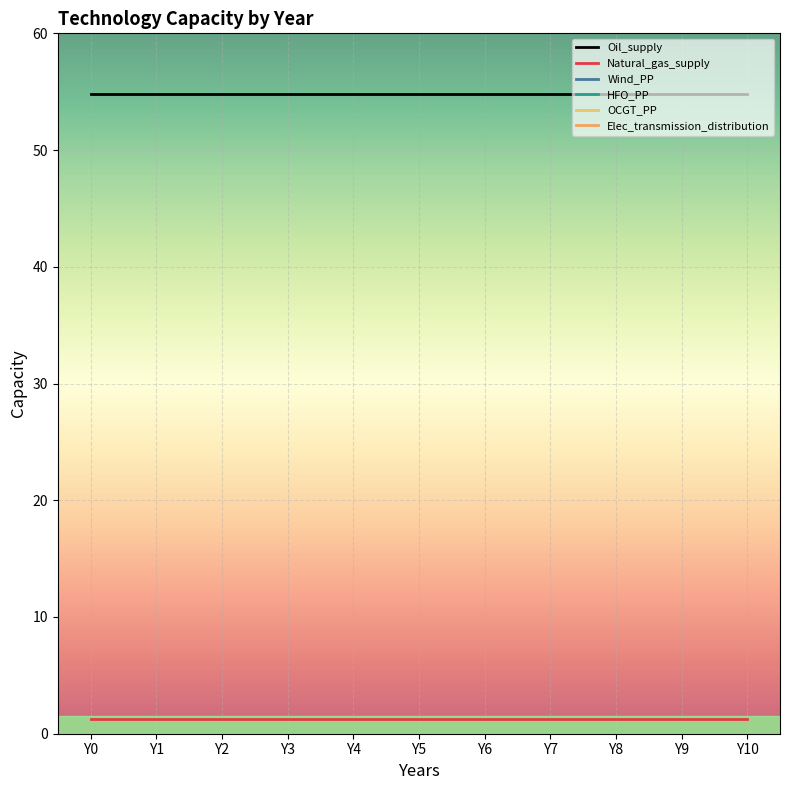

Which has a higher value, Y7 or Y10?

Y7